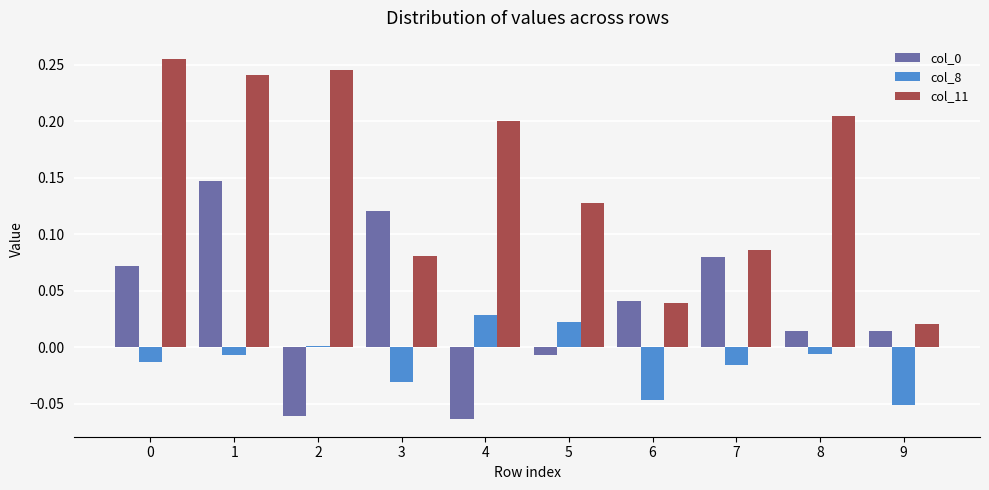

True or false: col_11 has a value of 0.3 at 8.

False